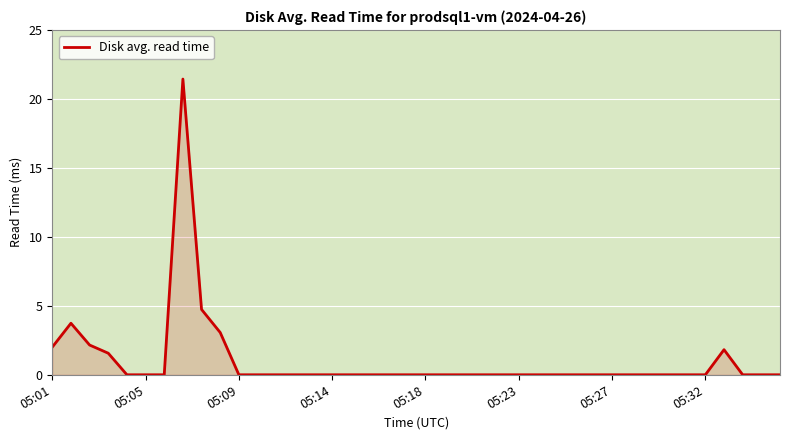

Reading left to right, what are all the values shown in this chart?

2.0	3.7	2.2	1.6	0.0	0.0	0.0	21.4	4.7	3.1	0.0	0.0	0.0	0.0	0.0	0.0	0.0	0.0	0.0	0.0	0.0	0.0	0.0	0.0	0.0	0.0	0.0	0.0	0.0	0.0	0.0	0.0	0.0	0.0	0.0	0.0	1.8	0.0	0.0	0.0